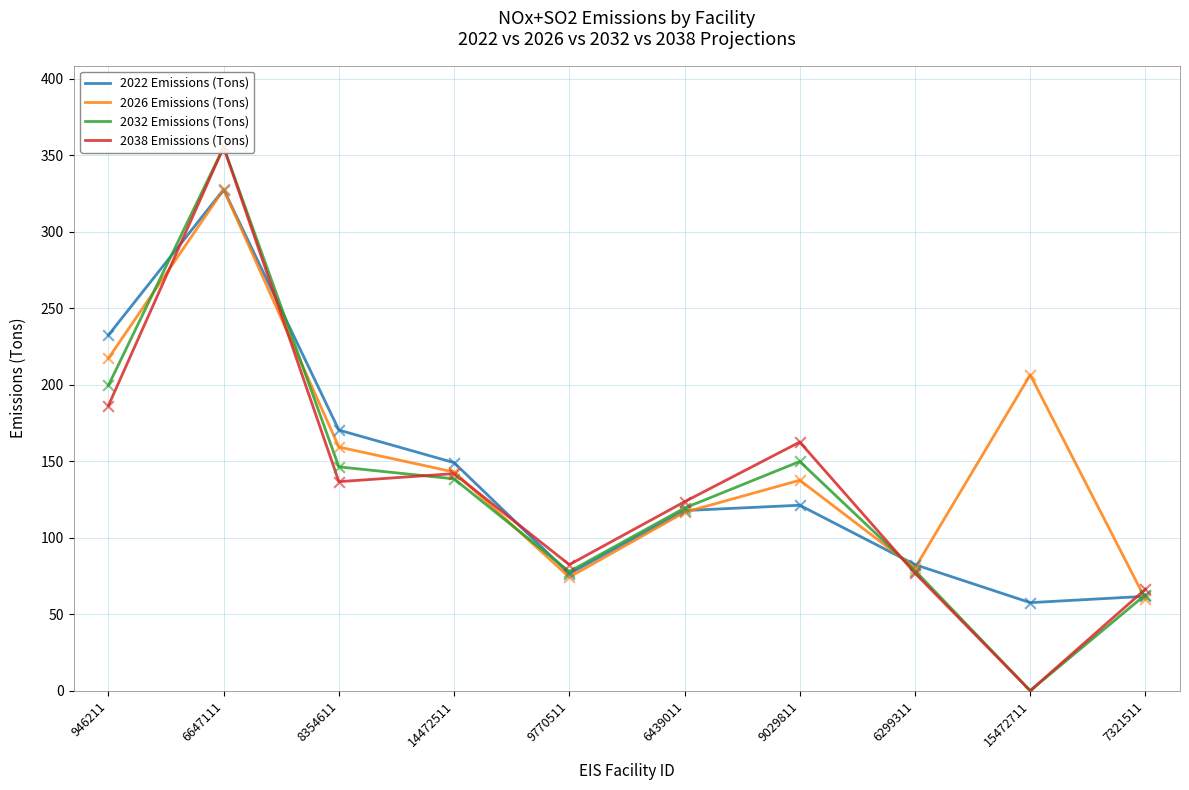

Which series has the widest spread of Y values?

2038 Emissions (Tons)